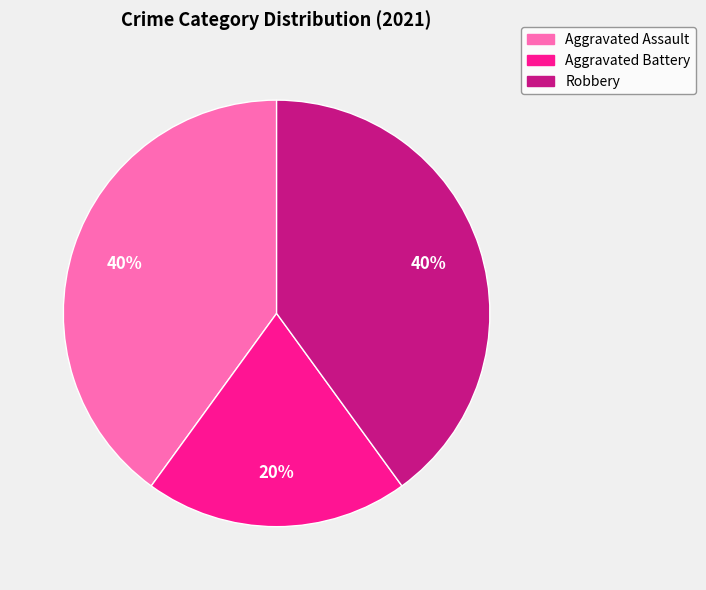

Is there a majority slice in this chart?

No